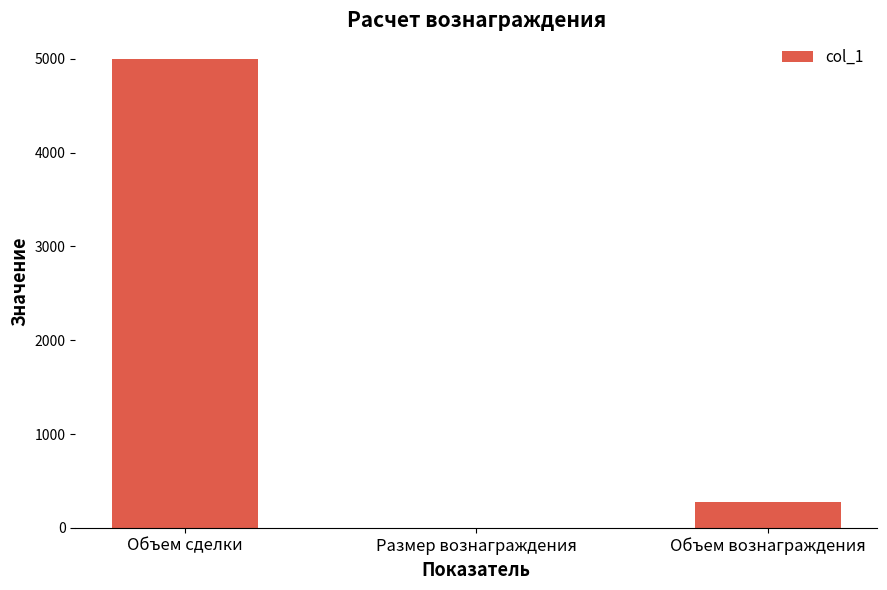

Where is the data nearest to the value 2500?

Объем вознаграждения